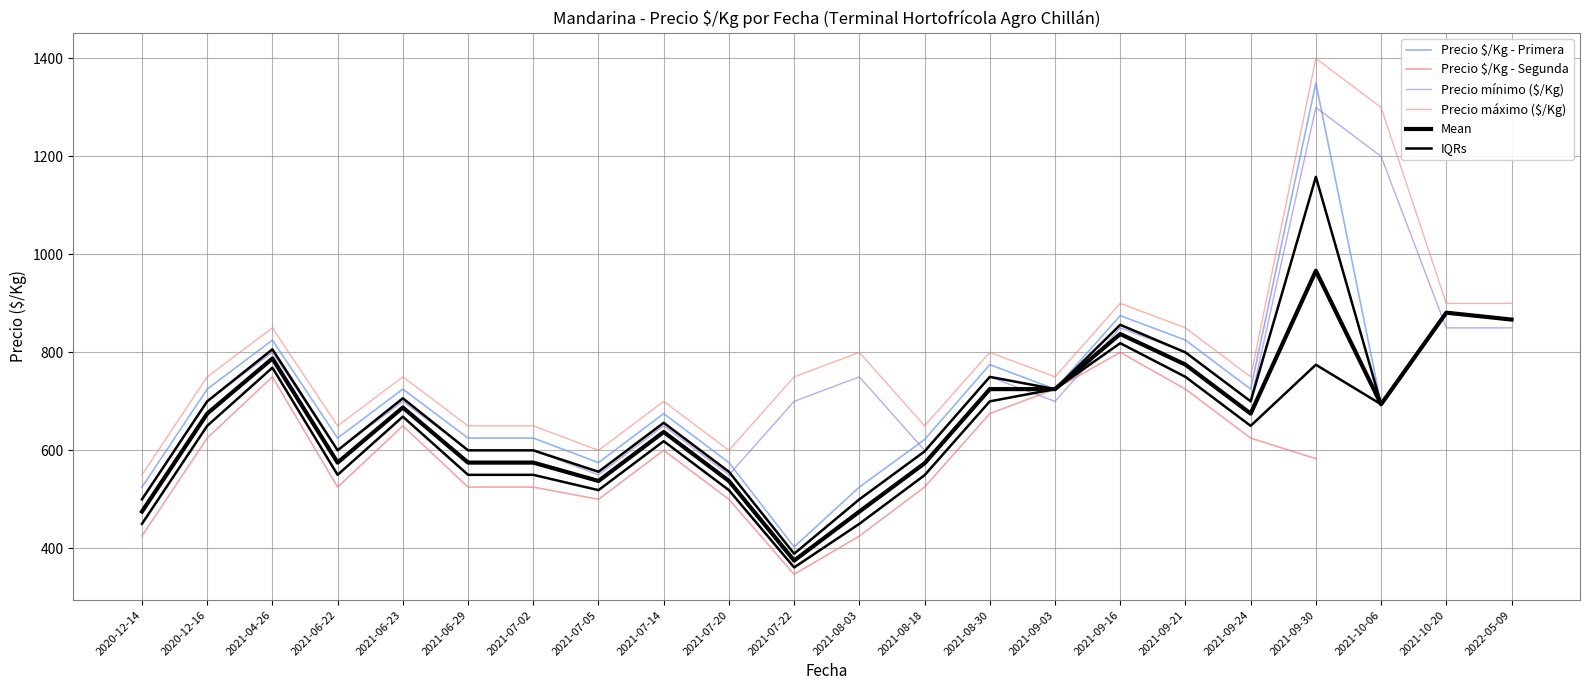

At 2021-09-21, list the series in order from smallest to largest.

Precio $/Kg - Segunda, IQRs, Mean, Precio mínimo ($/Kg), Precio $/Kg - Primera, Precio máximo ($/Kg)